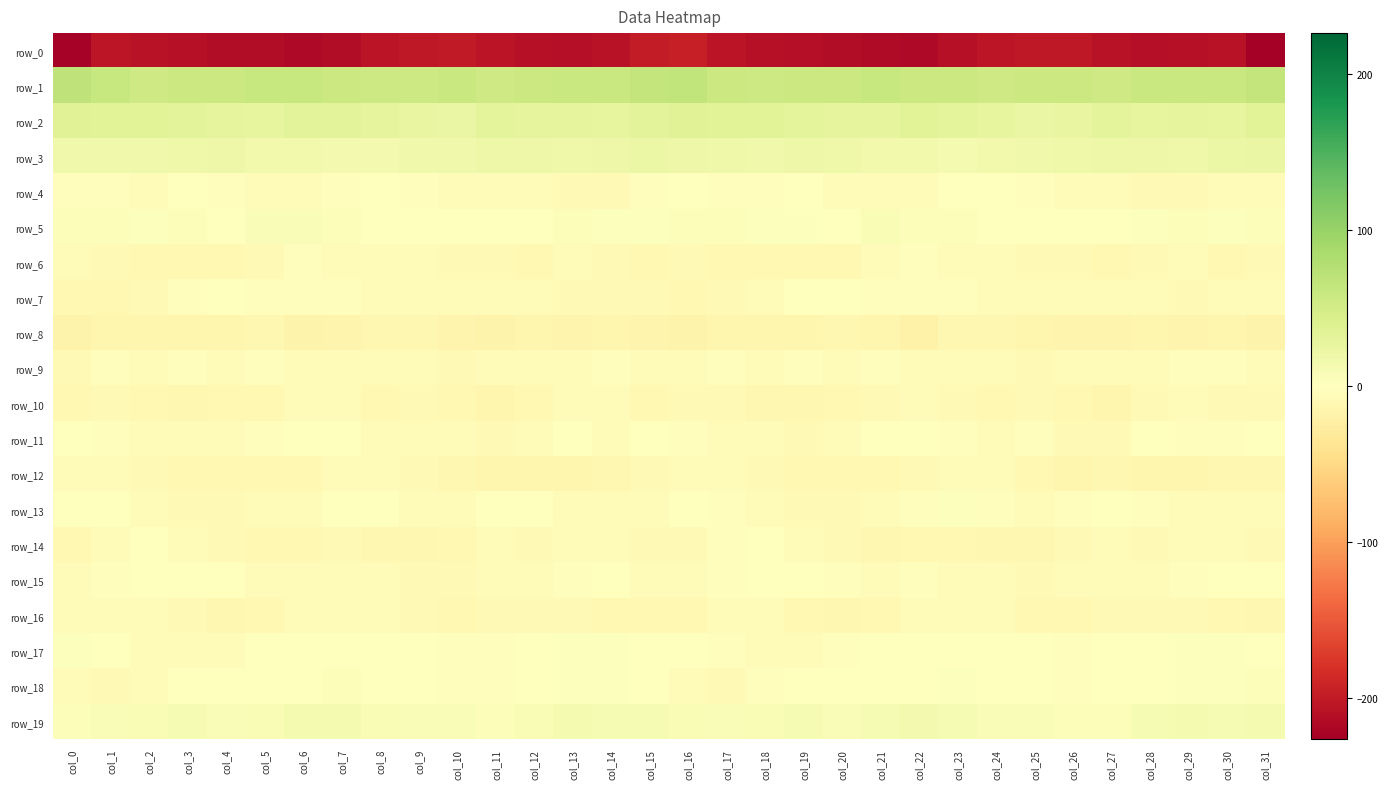

Reading left to right, what are all the values shown in this chart?

row_0: col_0=-222.9	col_1=-204.1	col_2=-208.4	col_3=-210.3	col_4=-212.6	col_5=-213.2	col_6=-216.9	col_7=-212.6	col_8=-206.1	col_9=-203.2	col_10=-201.2	col_11=-205.8	col_12=-209.6	col_13=-210.8	col_14=-207.3	col_15=-198.3	col_16=-195.0	col_17=-205.5	col_18=-209.3	col_19=-211.3	col_20=-212.5	col_21=-215.0	col_22=-216.7	col_23=-209.6	col_24=-205.0	col_25=-202.1	col_26=-202.2	col_27=-207.6	col_28=-210.5	col_29=-209.5	col_30=-207.7	col_31=-226.4
row_1: col_0=68.8	col_1=60.3	col_2=54.8	col_3=57.0	col_4=57.2	col_5=60.6	col_6=60.3	col_7=56.7	col_8=56.0	col_9=55.7	col_10=58.7	col_11=54.2	col_12=57.5	col_13=60.0	col_14=59.7	col_15=65.0	col_16=66.6	col_17=56.9	col_18=55.8	col_19=56.9	col_20=58.1	col_21=61.4	col_22=58.1	col_23=57.1	col_24=54.8	col_25=57.3	col_26=57.2	col_27=54.5	col_28=59.3	col_29=59.9	col_30=59.8	col_31=65.1
row_2: col_0=35.5	col_1=34.2	col_2=34.4	col_3=32.0	col_4=29.5	col_5=28.2	col_6=33.2	col_7=32.5	col_8=28.5	col_9=25.0	col_10=23.6	col_11=30.6	col_12=29.0	col_13=28.7	col_14=27.5	col_15=32.7	col_16=36.5	col_17=34.2	col_18=34.4	col_19=30.8	col_20=28.5	col_21=29.2	col_22=34.5	col_23=30.7	col_24=27.5	col_25=23.6	col_26=26.3	col_27=31.2	col_28=28.0	col_29=28.5	col_30=28.3	col_31=35.2
row_3: col_0=17.3	col_1=17.3	col_2=16.2	col_3=17.9	col_4=19.9	col_5=15.5	col_6=14.5	col_7=12.6	col_8=12.4	col_9=16.2	col_10=16.4	col_11=20.1	col_12=20.6	col_13=18.1	col_14=20.1	col_15=22.9	col_16=20.4	col_17=17.8	col_18=16.0	col_19=19.9	col_20=18.0	col_21=14.6	col_22=14.4	col_23=11.3	col_24=14.4	col_25=16.3	col_26=17.7	col_27=20.7	col_28=19.5	col_29=18.1	col_30=22.0	col_31=23.2
row_4: col_0=-3.1	col_1=-3.1	col_2=-3.7	col_3=-1.3	col_4=-2.7	col_5=-4.4	col_6=-5.3	col_7=-2.1	col_8=-0.2	col_9=-1.9	col_10=-5.8	col_11=-5.0	col_12=-6.2	col_13=-8.3	col_14=-7.8	col_15=-2.2	col_16=0.3	col_17=-2.8	col_18=-3.4	col_19=-0.6	col_20=-3.9	col_21=-4.5	col_22=-4.9	col_23=-0.7	col_24=-0.5	col_25=-3.3	col_26=-6.1	col_27=-5.3	col_28=-7.1	col_29=-8.4	col_30=-6.9	col_31=-4.1
row_5: col_0=3.8	col_1=5.3	col_2=2.4	col_3=4.0	col_4=1.4	col_5=5.9	col_6=7.0	col_7=4.0	col_8=1.6	col_9=0.1	col_10=1.2	col_11=-0.3	col_12=1.0	col_13=5.3	col_14=3.3	col_15=2.5	col_16=4.6	col_17=3.8	col_18=3.0	col_19=3.5	col_20=1.7	col_21=8.2	col_22=5.1	col_23=3.8	col_24=0.2	col_25=1.0	col_26=0.5	col_27=-1.0	col_28=3.2	col_29=4.9	col_30=3.2	col_31=4.7
row_6: col_0=-6.7	col_1=-8.6	col_2=-9.6	col_3=-9.7	col_4=-10.6	col_5=-7.9	col_6=-3.2	col_7=-5.2	col_8=-5.3	col_9=-6.7	col_10=-8.4	col_11=-8.6	col_12=-10.0	col_13=-5.5	col_14=-8.3	col_15=-10.5	col_16=-8.1	col_17=-9.6	col_18=-9.1	col_19=-10.4	col_20=-10.1	col_21=-5.8	col_22=-3.3	col_23=-5.3	col_24=-5.7	col_25=-7.7	col_26=-8.6	col_27=-9.3	col_28=-8.4	col_29=-5.6	col_30=-9.4	col_31=-7.5
row_7: col_0=-10.0	col_1=-9.0	col_2=-7.5	col_3=-3.1	col_4=-1.2	col_5=-2.2	col_6=-3.1	col_7=-2.2	col_8=-4.1	col_9=-4.0	col_10=-5.5	col_11=-5.0	col_12=-4.3	col_13=-8.0	col_14=-7.1	col_15=-8.7	col_16=-9.6	col_17=-8.5	col_18=-6.2	col_19=-1.7	col_20=-1.6	col_21=-2.4	col_22=-2.7	col_23=-2.7	col_24=-4.5	col_25=-4.2	col_26=-6.2	col_27=-3.6	col_28=-6.0	col_29=-7.8	col_30=-6.6	col_31=-5.4
row_8: col_0=-16.0	col_1=-14.1	col_2=-13.6	col_3=-13.8	col_4=-12.7	col_5=-11.9	col_6=-17.5	col_7=-15.0	col_8=-10.9	col_9=-12.1	col_10=-14.3	col_11=-15.9	col_12=-13.3	col_13=-15.3	col_14=-13.4	col_15=-15.2	col_16=-16.0	col_17=-13.0	col_18=-13.8	col_19=-14.0	col_20=-11.9	col_21=-13.2	col_22=-18.6	col_23=-12.2	col_24=-11.5	col_25=-12.5	col_26=-15.5	col_27=-15.0	col_28=-13.8	col_29=-14.9	col_30=-13.5	col_31=-16.5
row_9: col_0=-8.1	col_1=-3.2	col_2=-4.3	col_3=-2.3	col_4=-3.7	col_5=-2.8	col_6=-3.9	col_7=-6.6	col_8=-5.9	col_9=-6.9	col_10=-7.3	col_11=-5.6	col_12=-6.2	col_13=-4.1	col_14=-2.7	col_15=-4.2	col_16=-5.2	col_17=-2.6	col_18=-3.9	col_19=-2.6	col_20=-3.8	col_21=-2.3	col_22=-5.6	col_23=-6.5	col_24=-5.9	col_25=-7.5	col_26=-6.2	col_27=-6.5	col_28=-5.3	col_29=-3.5	col_30=-2.2	col_31=-4.1
row_10: col_0=-9.3	col_1=-7.9	col_2=-10.5	col_3=-11.3	col_4=-10.1	col_5=-9.9	col_6=-5.9	col_7=-7.0	col_8=-9.4	col_9=-8.0	col_10=-9.0	col_11=-12.9	col_12=-10.3	col_13=-3.9	col_14=-5.7	col_15=-8.9	col_16=-7.9	col_17=-8.1	col_18=-11.4	col_19=-10.8	col_20=-10.4	col_21=-8.4	col_22=-5.1	col_23=-8.7	col_24=-8.9	col_25=-7.7	col_26=-10.5	col_27=-13.3	col_28=-7.5	col_29=-3.6	col_30=-7.1	col_31=-7.2
row_11: col_0=-1.5	col_1=-3.4	col_2=-3.9	col_3=-6.3	col_4=-6.0	col_5=-2.7	col_6=-0.0	col_7=-1.0	col_8=-5.8	col_9=-3.9	col_10=-5.4	col_11=-8.8	col_12=-4.2	col_13=-0.8	col_14=-3.8	col_15=-1.5	col_16=-2.7	col_17=-3.8	col_18=-4.1	col_19=-7.2	col_20=-4.9	col_21=-1.5	col_22=1.2	col_23=-3.3	col_24=-5.7	col_25=-3.5	col_26=-7.2	col_27=-8.1	col_28=-1.7	col_29=-2.1	col_30=-3.3	col_31=1.4
row_12: col_0=-3.7	col_1=-5.6	col_2=-8.2	col_3=-8.9	col_4=-9.9	col_5=-10.2	col_6=-9.7	col_7=-5.9	col_8=-5.4	col_9=-8.8	col_10=-12.3	col_11=-12.4	col_12=-13.1	col_13=-13.6	col_14=-12.0	col_15=-7.7	col_16=-5.3	col_17=-7.1	col_18=-8.3	col_19=-9.5	col_20=-10.0	col_21=-10.5	col_22=-8.3	col_23=-5.1	col_24=-6.5	col_25=-10.4	col_26=-12.5	col_27=-12.3	col_28=-13.5	col_29=-13.2	col_30=-11.8	col_31=-11.0
row_13: col_0=0.9	col_1=-0.3	col_2=-4.4	col_3=-7.5	col_4=-8.5	col_5=-5.7	col_6=-3.7	col_7=1.1	col_8=-0.9	col_9=-5.8	col_10=-3.9	col_11=0.1	col_12=-1.1	col_13=-4.4	col_14=-6.1	col_15=-4.1	col_16=-1.0	col_17=-2.0	col_18=-5.7	col_19=-8.1	col_20=-7.9	col_21=-4.7	col_22=-3.0	col_23=2.1	col_24=-3.3	col_25=-5.9	col_26=-2.1	col_27=0.4	col_28=-2.3	col_29=-5.4	col_30=-6.2	col_31=-6.3
row_14: col_0=-9.9	col_1=-4.8	col_2=0.4	col_3=-3.6	col_4=-7.1	col_5=-10.5	col_6=-9.8	col_7=-8.5	col_8=-11.4	col_9=-12.0	col_10=-9.6	col_11=-5.8	col_12=-8.3	col_13=-6.8	col_14=-5.1	col_15=-7.8	col_16=-7.1	col_17=-2.4	col_18=-0.3	col_19=-5.3	col_20=-8.3	col_21=-11.1	col_22=-9.1	col_23=-9.5	col_24=-11.9	col_25=-11.8	col_26=-7.3	col_27=-6.9	col_28=-8.2	col_29=-5.5	col_30=-6.1	col_31=-7.2
row_15: col_0=-5.7	col_1=-2.9	col_2=0.2	col_3=0.7	col_4=-1.4	col_5=-5.4	col_6=-4.4	col_7=-3.7	col_8=-5.4	col_9=-7.1	col_10=-7.4	col_11=-5.1	col_12=-5.3	col_13=-2.5	col_14=-1.4	col_15=-3.8	col_16=-4.9	col_17=-1.9	col_18=0.7	col_19=-0.0	col_20=-2.8	col_21=-6.2	col_22=-3.5	col_23=-4.2	col_24=-6.1	col_25=-7.8	col_26=-6.0	col_27=-5.9	col_28=-3.9	col_29=-2.1	col_30=-1.6	col_31=-1.1
row_16: col_0=-4.0	col_1=-6.6	col_2=-6.0	col_3=-8.7	col_4=-11.5	col_5=-9.9	col_6=-6.0	col_7=-3.9	col_8=-4.6	col_9=-8.5	col_10=-10.1	col_11=-8.6	col_12=-7.5	col_13=-7.9	col_14=-9.3	col_15=-10.2	col_16=-8.9	col_17=-6.9	col_18=-6.5	col_19=-10.6	col_20=-11.2	col_21=-8.9	col_22=-4.7	col_23=-4.0	col_24=-5.5	col_25=-9.8	col_26=-9.4	col_27=-8.4	col_28=-7.2	col_29=-8.6	col_30=-10.1	col_31=-10.7
row_17: col_0=2.3	col_1=-1.0	col_2=-4.0	col_3=-3.9	col_4=-3.9	col_5=-1.0	col_6=0.4	col_7=0.7	col_8=-1.0	col_9=-1.1	col_10=-2.7	col_11=-2.1	col_12=0.4	col_13=2.4	col_14=3.3	col_15=0.7	col_16=0.4	col_17=-2.3	col_18=-4.3	col_19=-4.2	col_20=-3.0	col_21=-0.2	col_22=1.0	col_23=-0.4	col_24=-0.8	col_25=-1.5	col_26=-3.2	col_27=-0.6	col_28=0.8	col_29=3.4	col_30=2.2	col_31=0.9
row_18: col_0=-6.1	col_1=-7.5	col_2=-4.5	col_3=0.7	col_4=-0.6	col_5=0.1	col_6=0.6	col_7=3.6	col_8=1.2	col_9=-0.1	col_10=-1.8	col_11=-2.3	col_12=0.2	col_13=2.1	col_14=3.1	col_15=0.8	col_16=-5.1	col_17=-7.1	col_18=-1.9	col_19=0.6	col_20=-1.2	col_21=0.8	col_22=1.6	col_23=3.4	col_24=0.1	col_25=-0.2	col_26=-2.8	col_27=-1.1	col_28=0.7	col_29=2.7	col_30=3.2	col_31=3.7
row_19: col_0=4.9	col_1=5.8	col_2=7.1	col_3=9.4	col_4=6.7	col_5=8.0	col_6=12.2	col_7=12.2	col_8=7.3	col_9=6.0	col_10=5.6	col_11=4.2	col_12=7.8	col_13=12.0	col_14=10.3	col_15=9.9	col_16=7.5	col_17=6.1	col_18=8.2	col_19=8.9	col_20=6.0	col_21=10.1	col_22=13.2	col_23=10.2	col_24=6.5	col_25=6.0	col_26=5.2	col_27=4.1	col_28=10.5	col_29=11.4	col_30=10.4	col_31=10.7